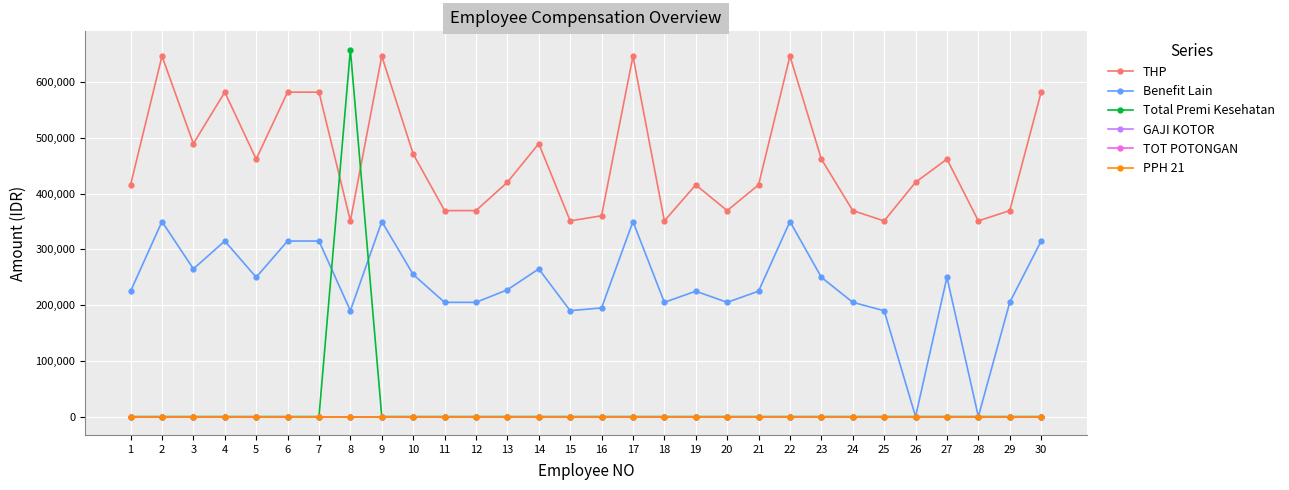

True or false: Benefit Lain has a value of 195000 at 16.

True